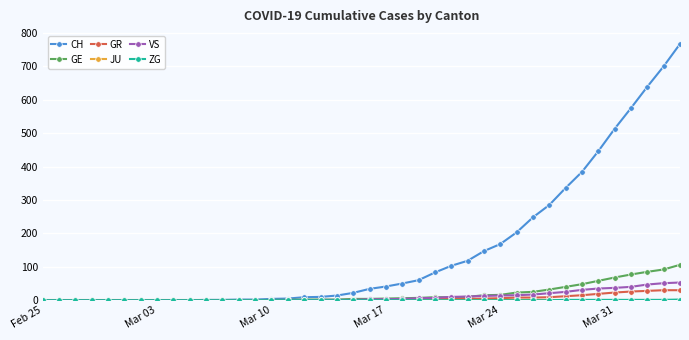

Which series has the largest total across all categories?

CH